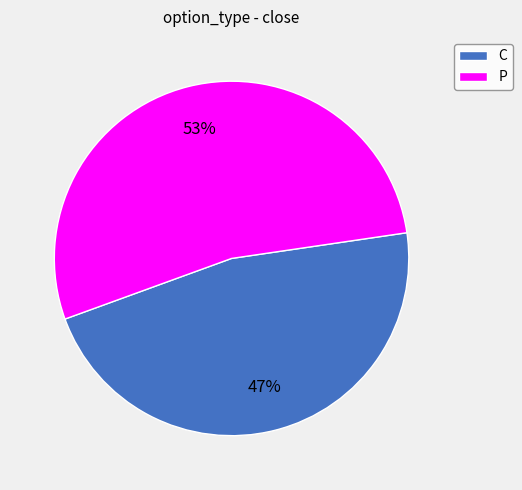

Approximately how many times larger is the value at P compared to C?

1.1